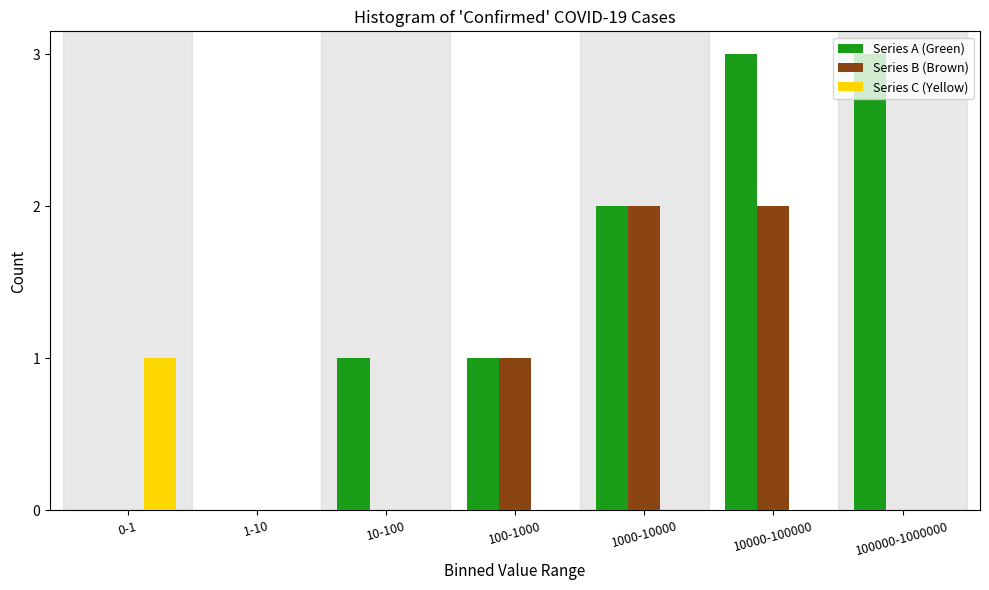

Which series has the largest total across all categories?

Series A (Green)